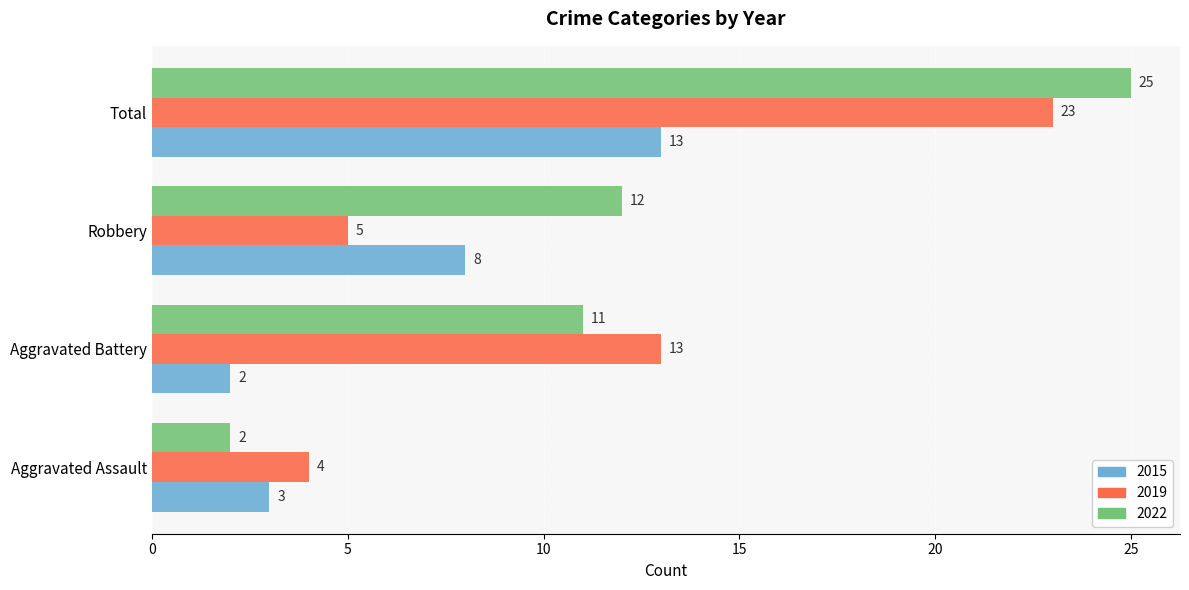

Which series has the largest range (max minus min)?

2022